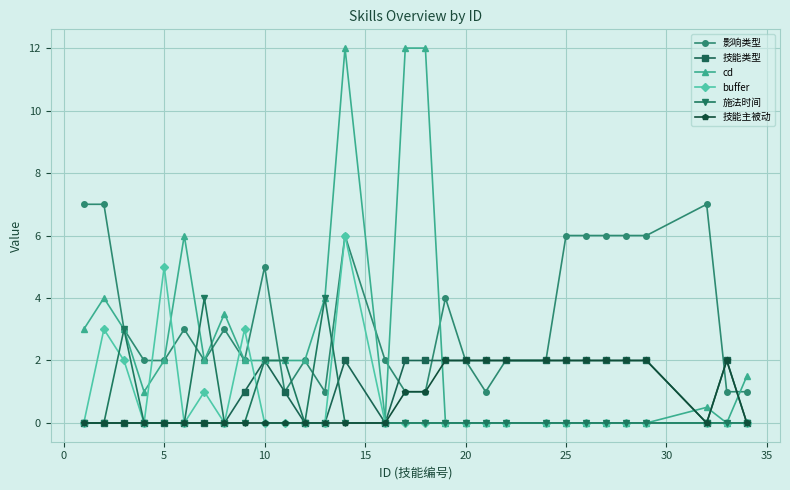

True or false: 影响类型 has more than 1 interior local peaks.

True